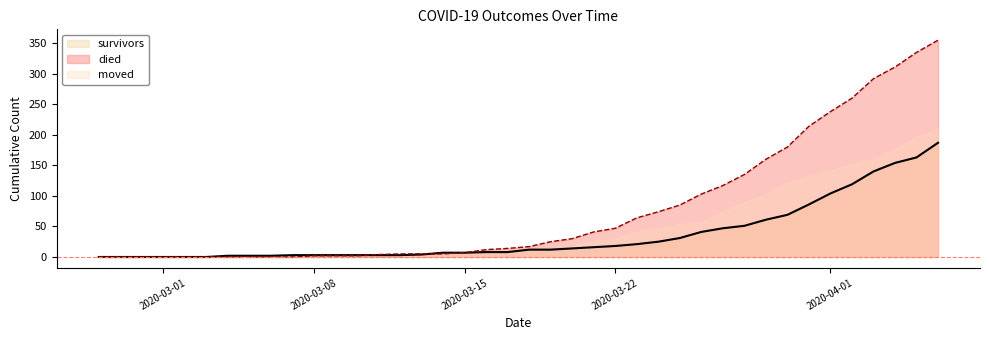

Between 2020-03-06 and 2020-04-02, which series saw the biggest shift?

died